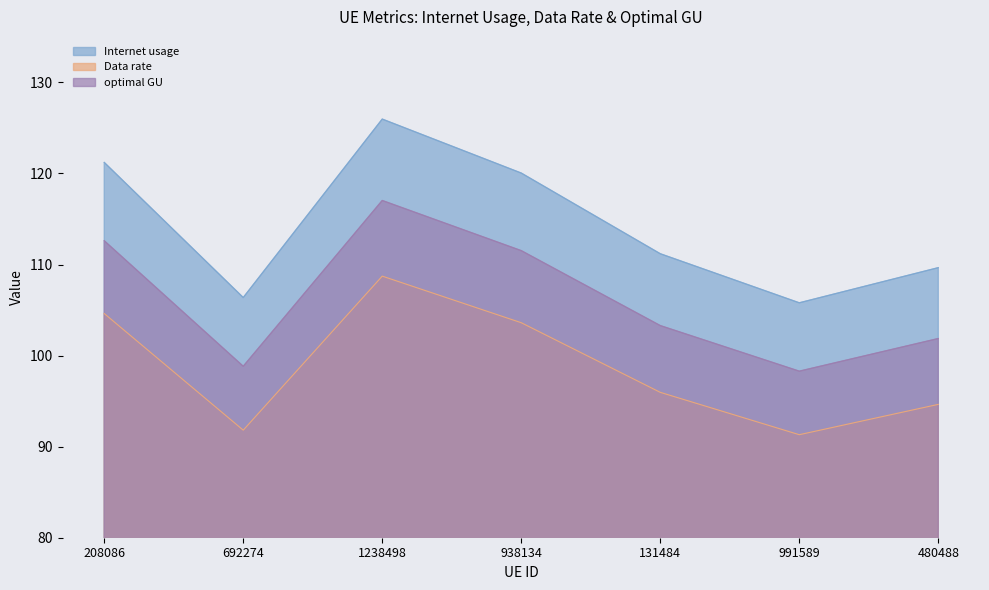

The optimal GU series shows 45.4 at 938134. True or false?

False